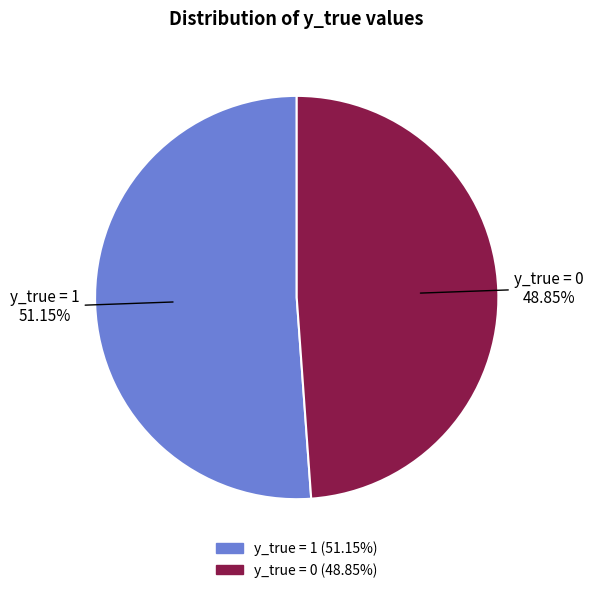

How many slices are in this pie chart?

2